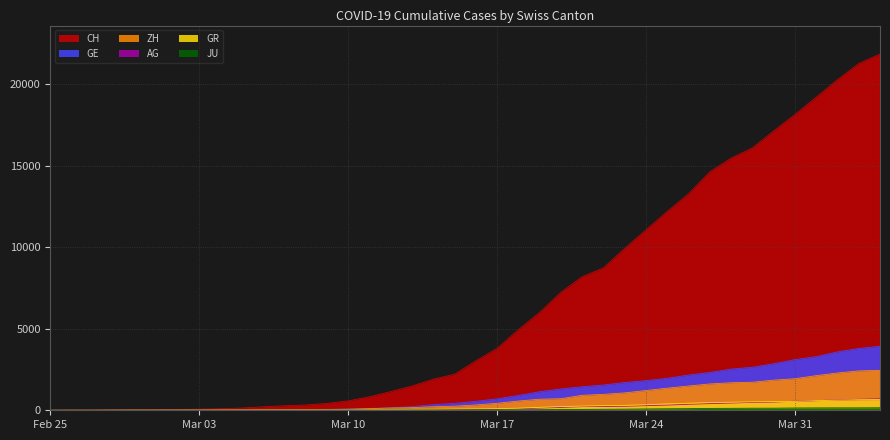

The GE series shows 5 at 2020-03-01. True or false?

False